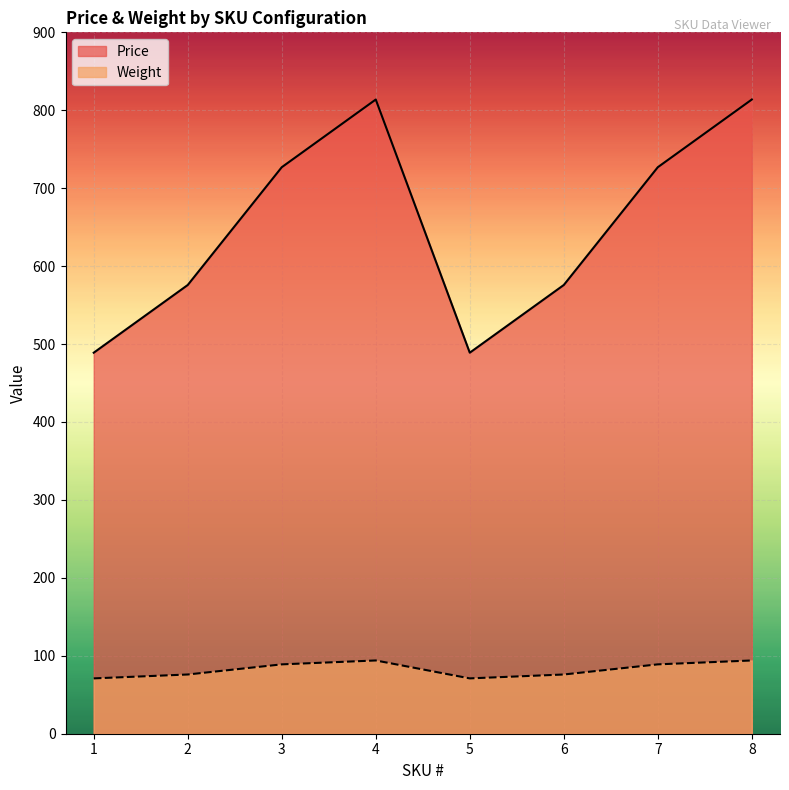

What is the minimum value for Price?

488.9